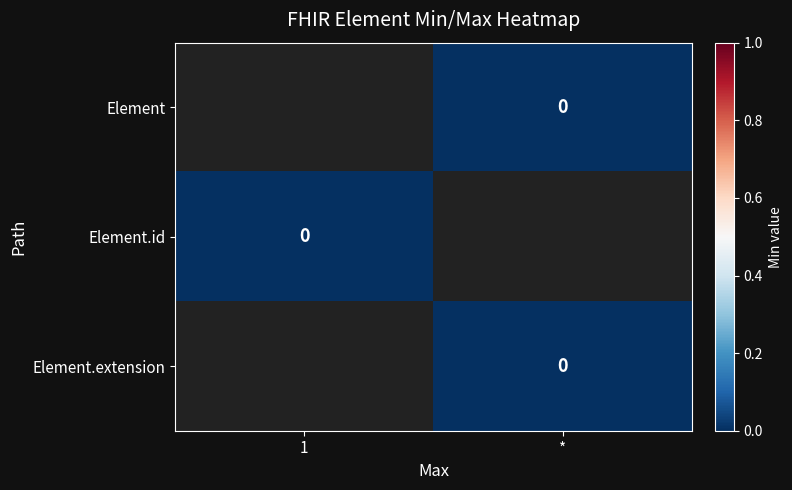

Which label corresponds to the largest value in the chart?

*